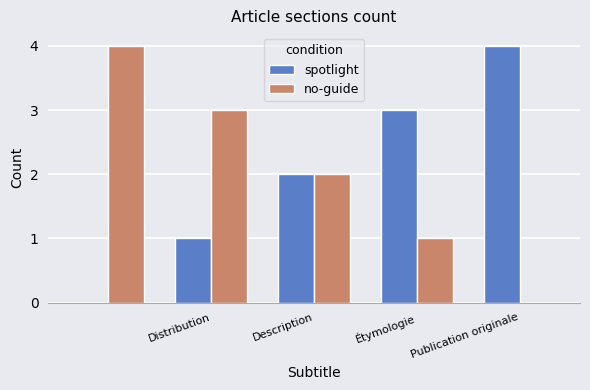

What is the maximum value shown in the chart?

4